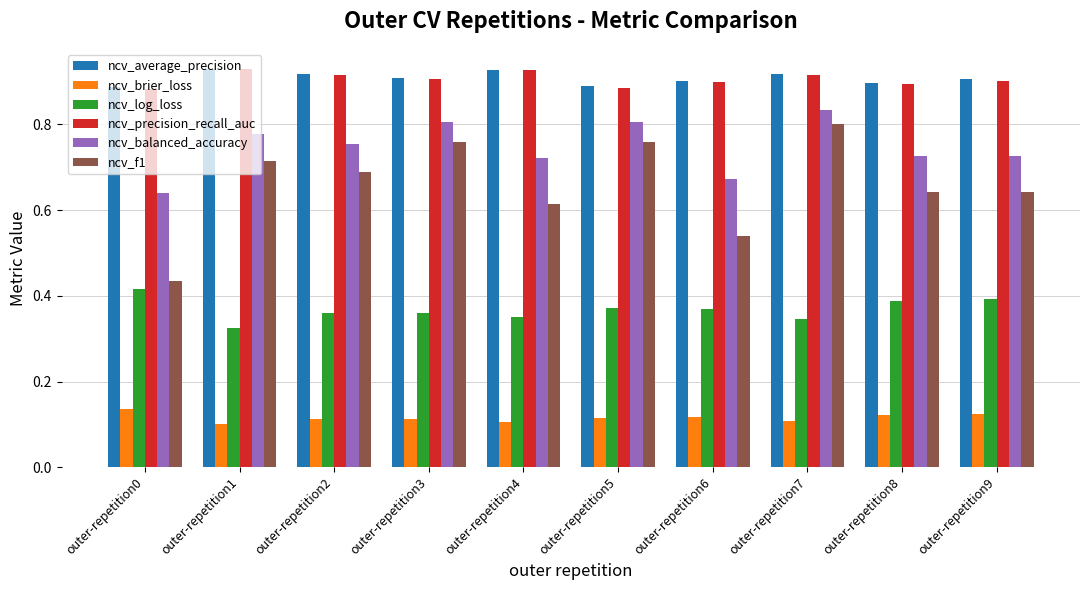

How many ncv_brier_loss values are between 0 and 1?

10